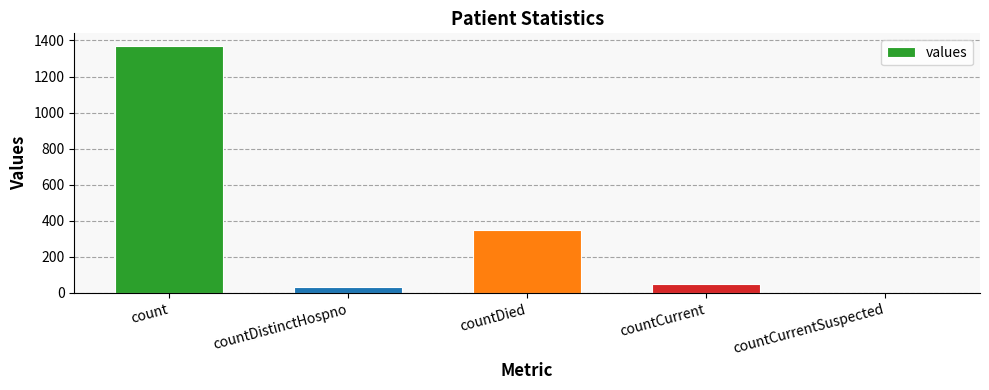

Which has a higher value, countCurrentSuspected or countCurrent?

countCurrent